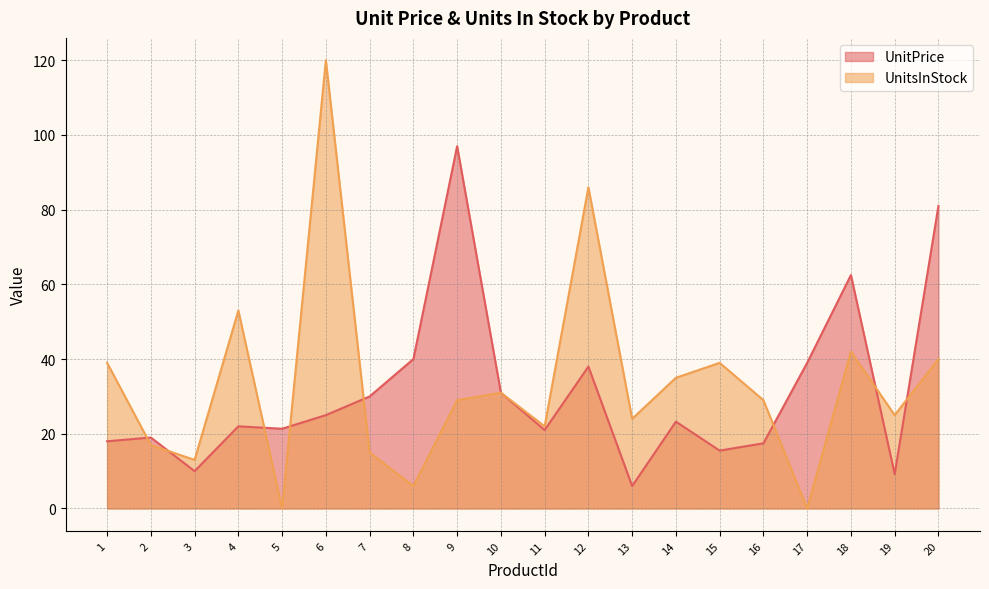

How many times do UnitsInStock and UnitPrice cross each other?

8